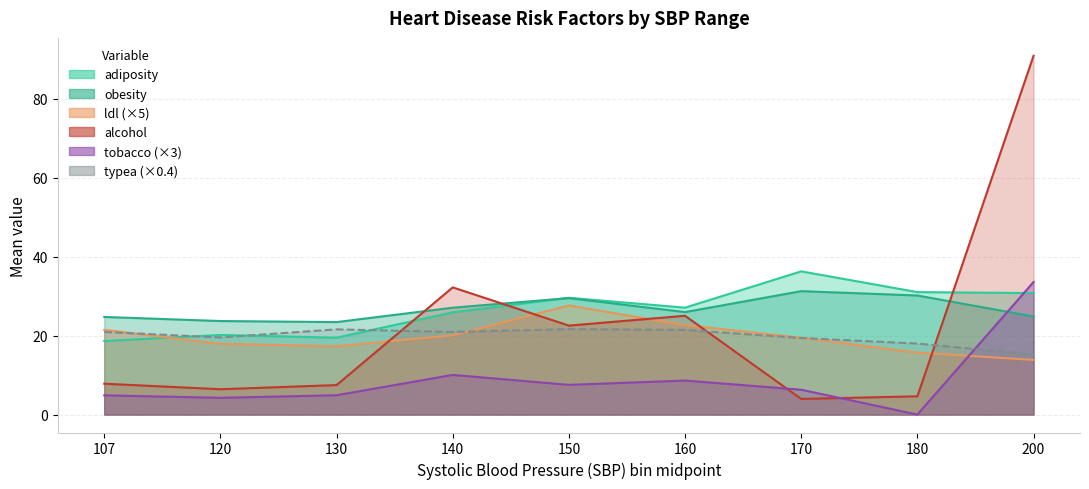

Is it true that tobacco equals 1.7 at 6?

False